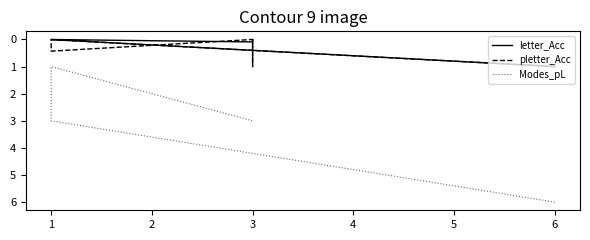

What is the value of the pletter_Acc point at the 6th from the left?

1.0